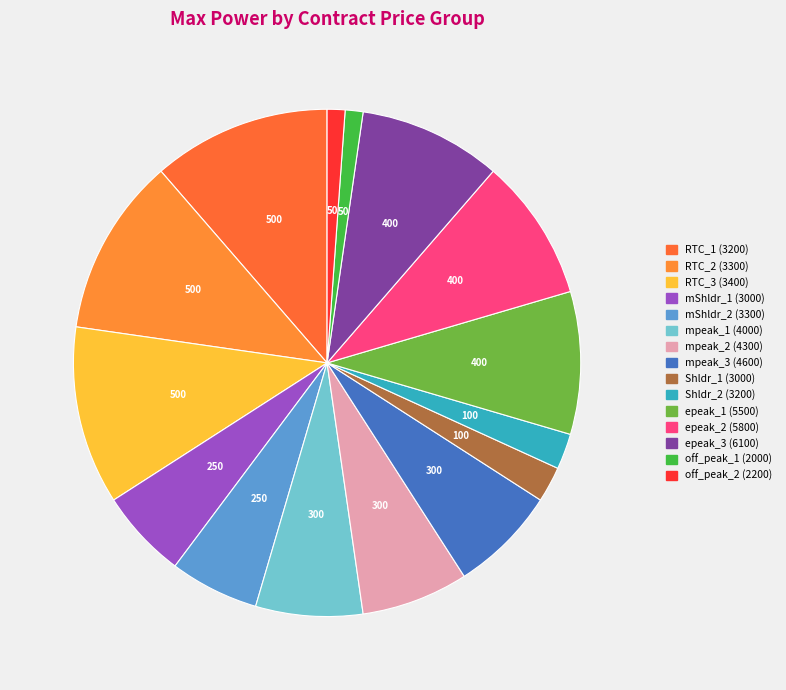

Is it true that mpeak_1 (4000) is 7% of the pie?

True